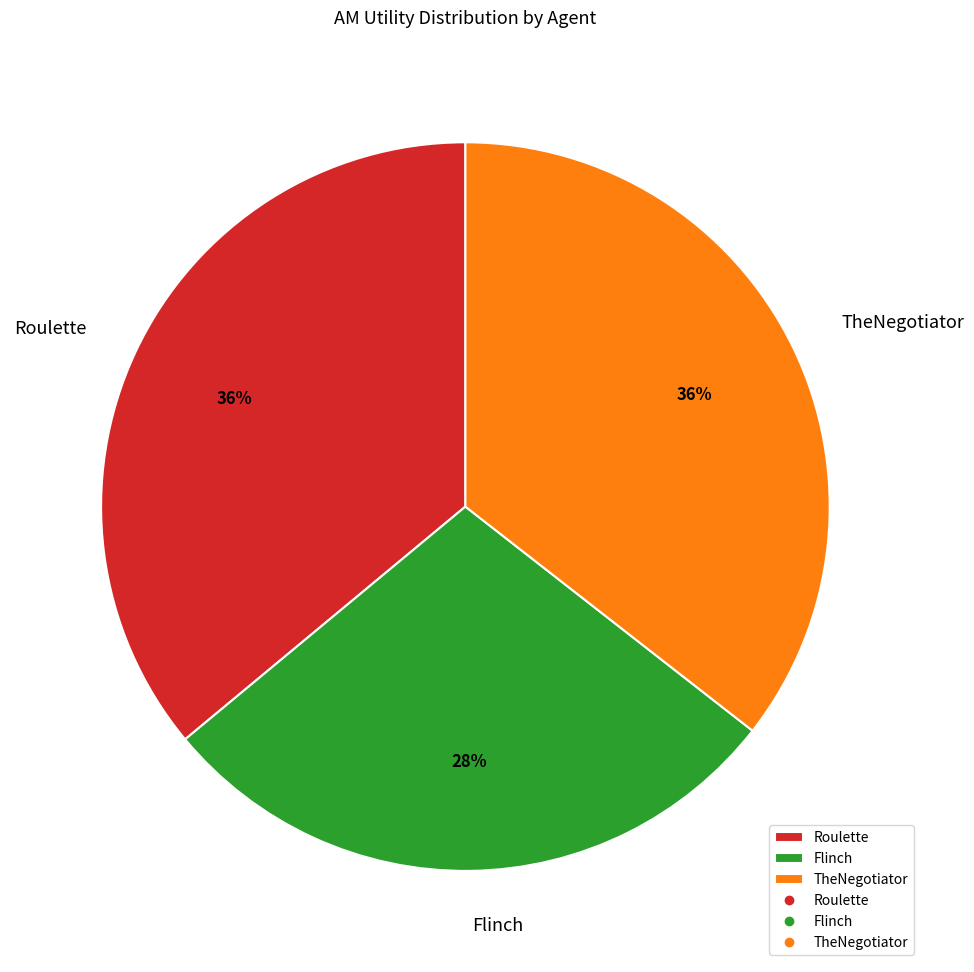

Count the number of slices in the pie.

3